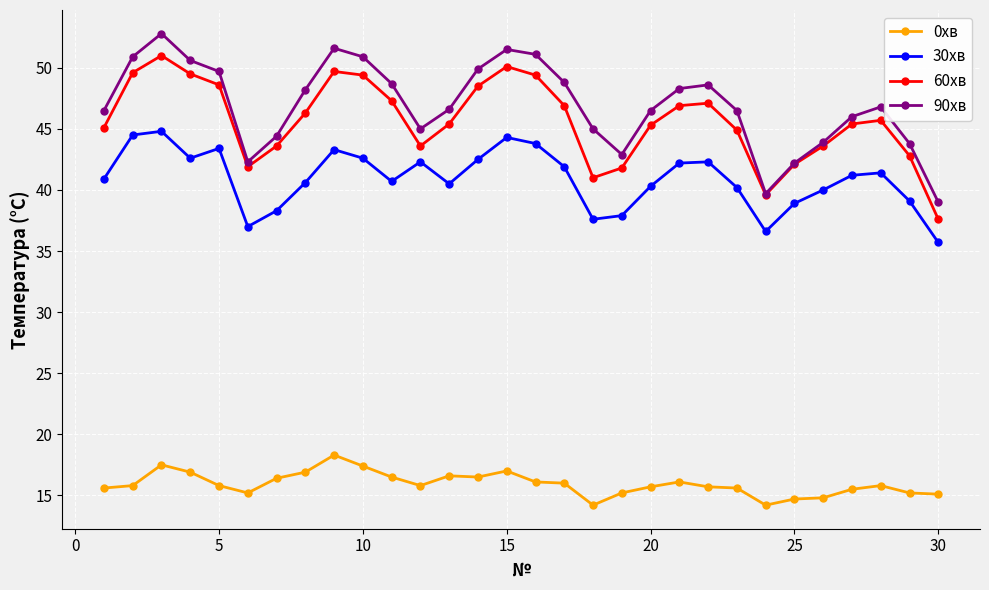

How many lines are shown in the chart?

4